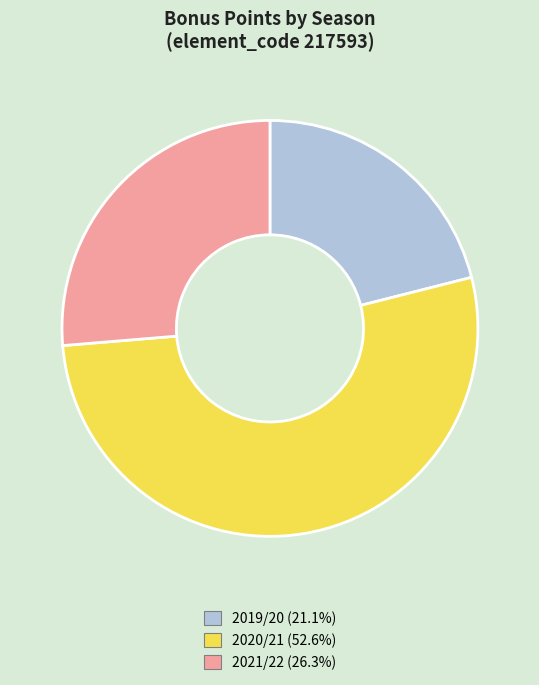

How many slices are in this pie chart?

3